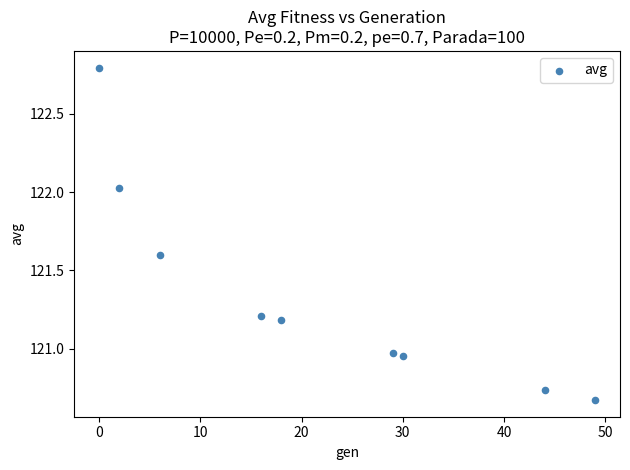

What is the average Y value?

121.3